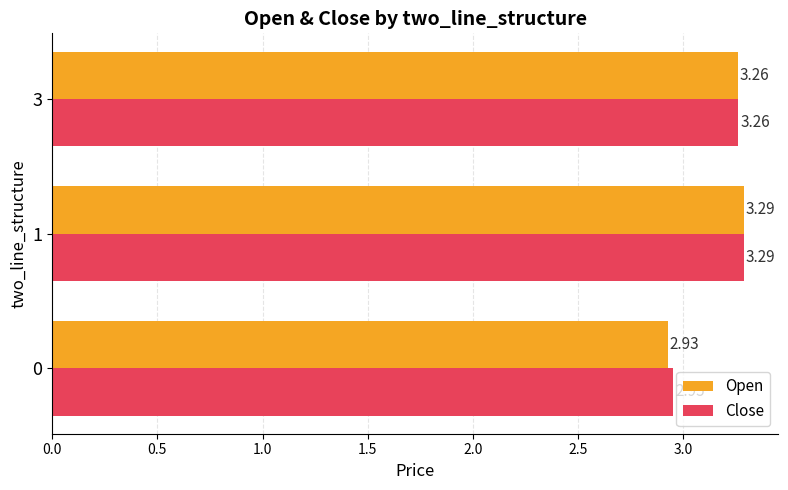

Rank the categories by Open value from highest to lowest.

1, 3, 0